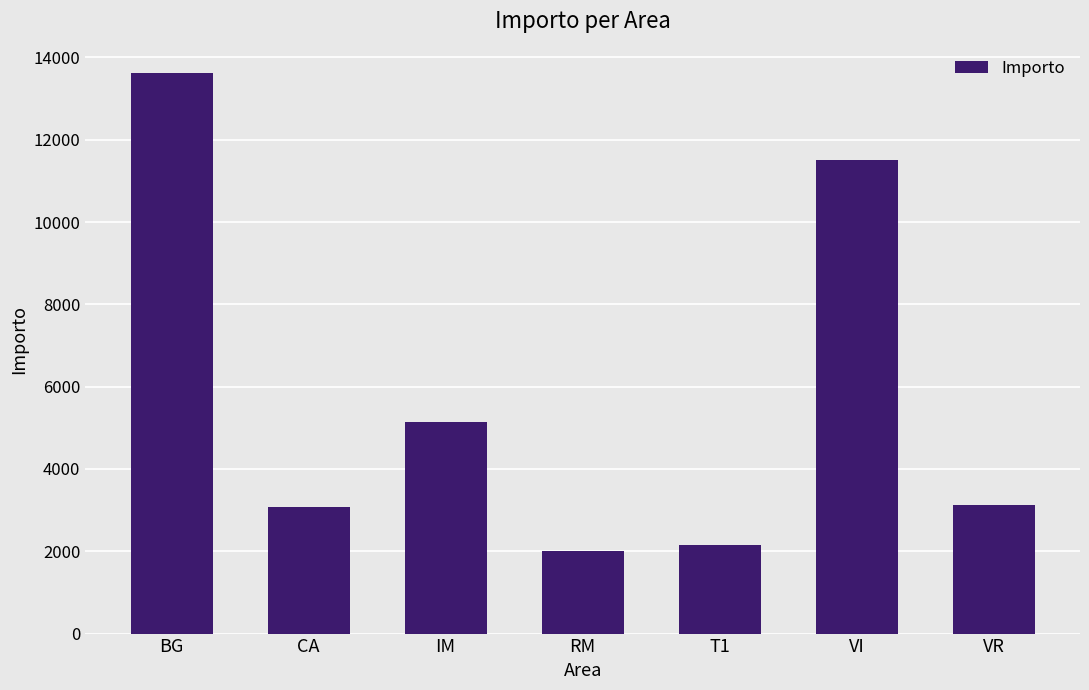

What is the label of the 5th bar from the right?

IM